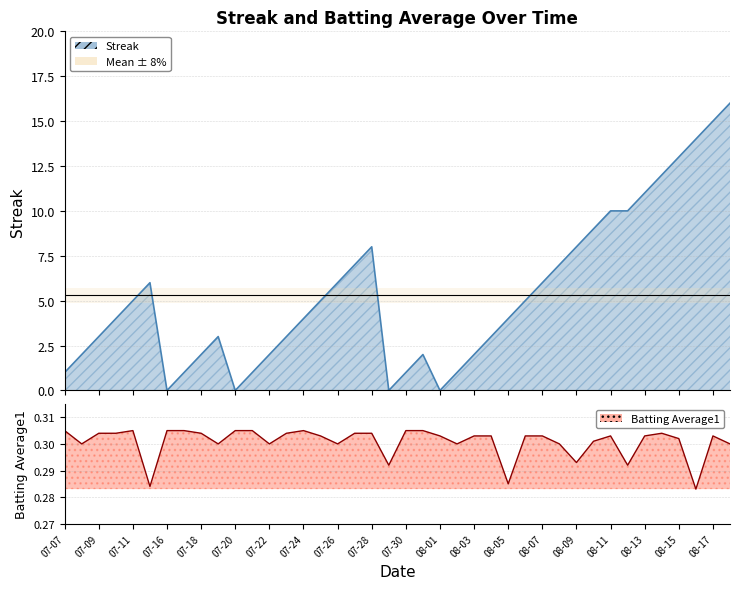

The batting_avg series shows 0.2 at 08-09. True or false?

False